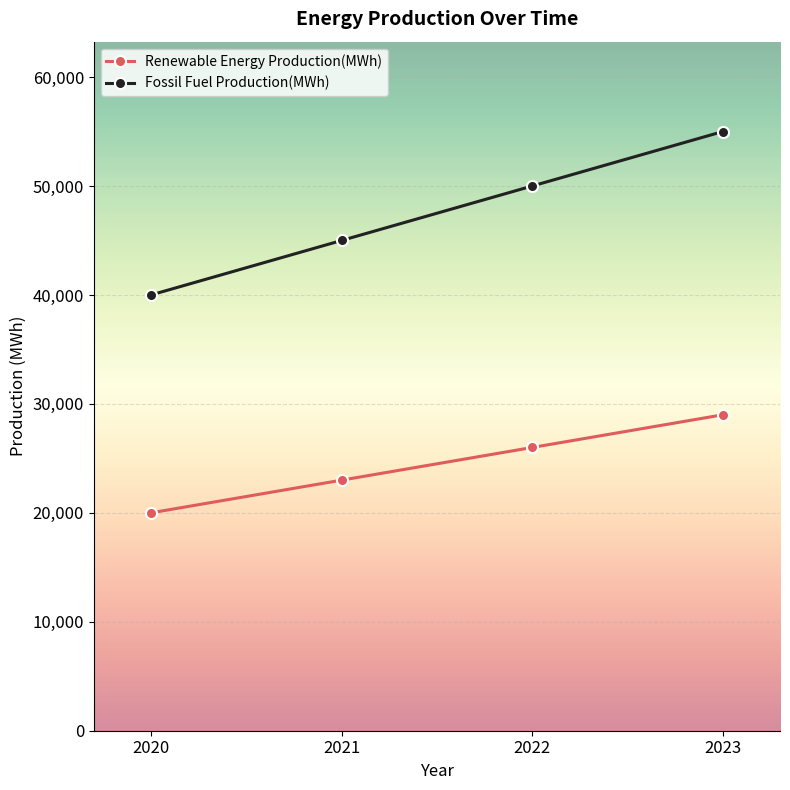

How many values in the Renewable Energy Production(MWh) series are below 26000?

2